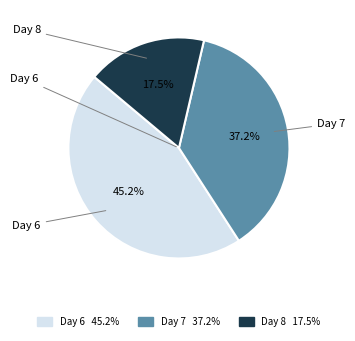

Is there a majority slice in this chart?

No